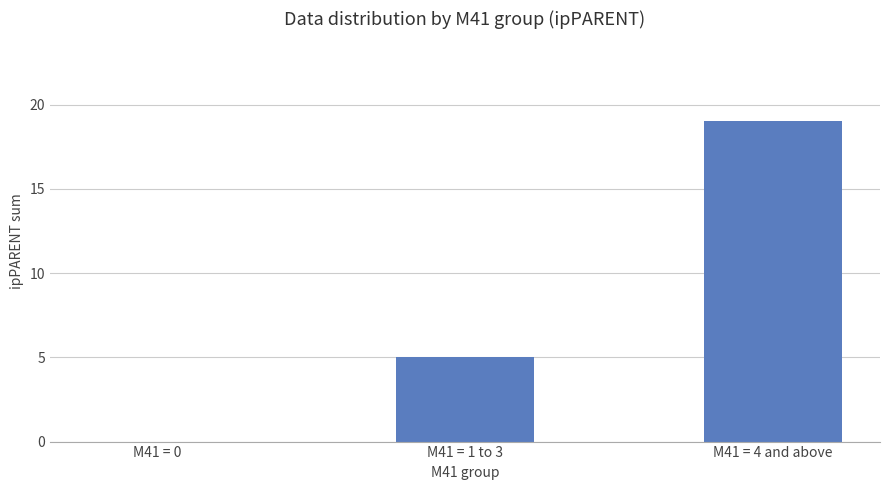

Reading left to right, what are all the values shown in this chart?

0	5	19